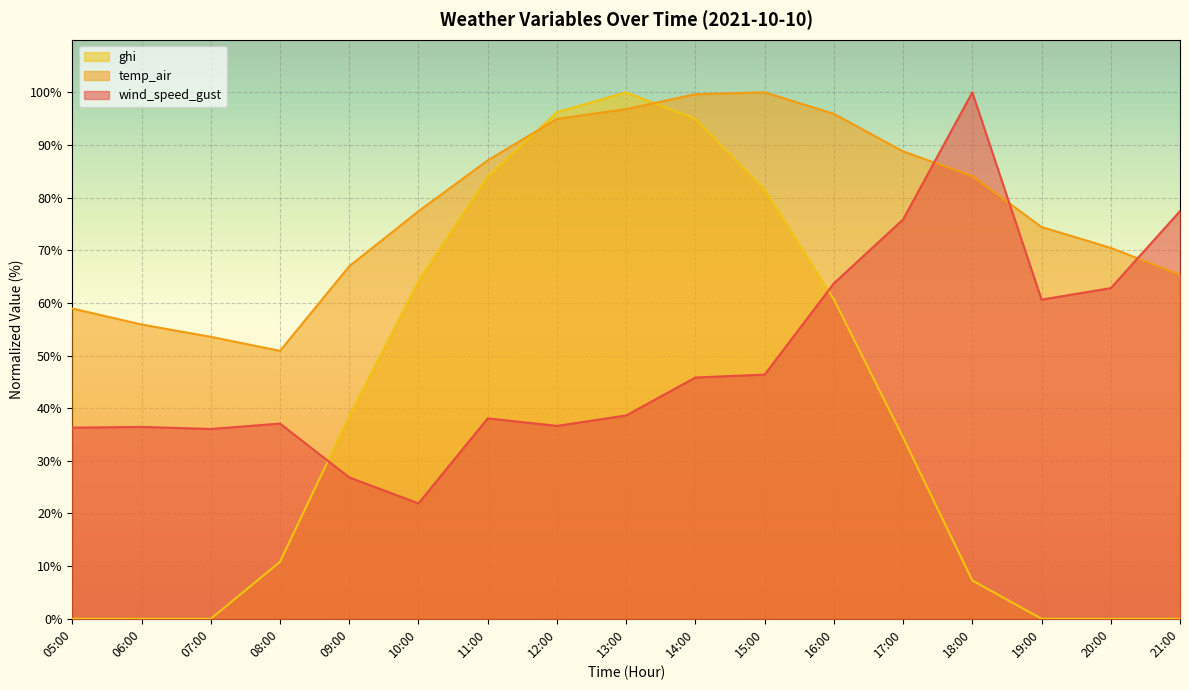

Reading left to right, list all the values displayed in this chart.

wind_speed_gust: 36.3	36.4	36.1	37.1	26.9	21.9	38.1	36.6	38.6	45.8	46.4	63.7	75.9	100.0	60.6	62.8	77.4
temp_air: 58.9	55.9	53.6	50.9	67.0	77.4	87.1	95.0	96.8	99.6	100.0	95.9	88.8	84.1	74.4	70.5	65.3
ghi: 0.0	0.0	0.0	10.8	38.5	64.1	84.0	96.2	100.0	95.0	81.5	60.7	34.4	7.3	0.0	0.0	0.0